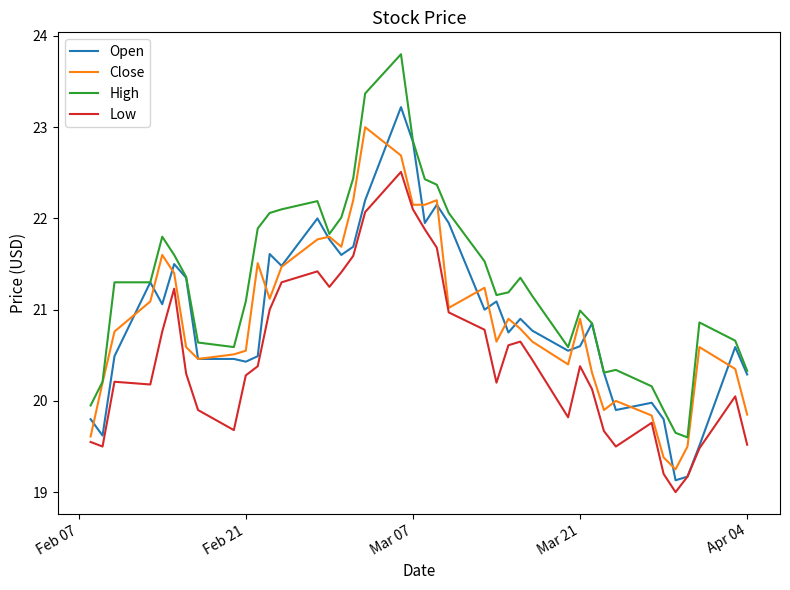

What is the highest value of the Open series?

23.2